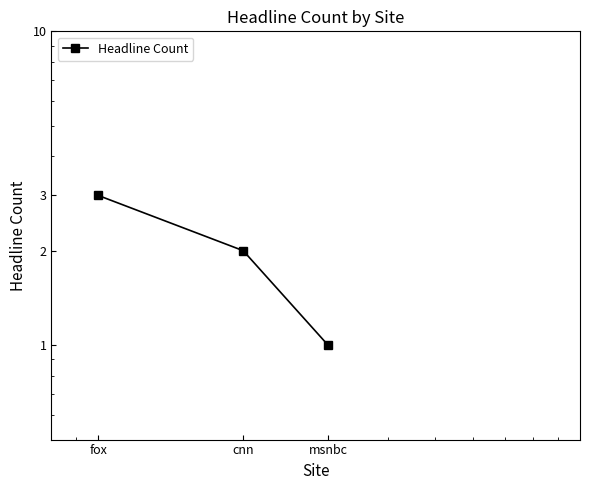

What is the label of the 3rd point from the right?

fox